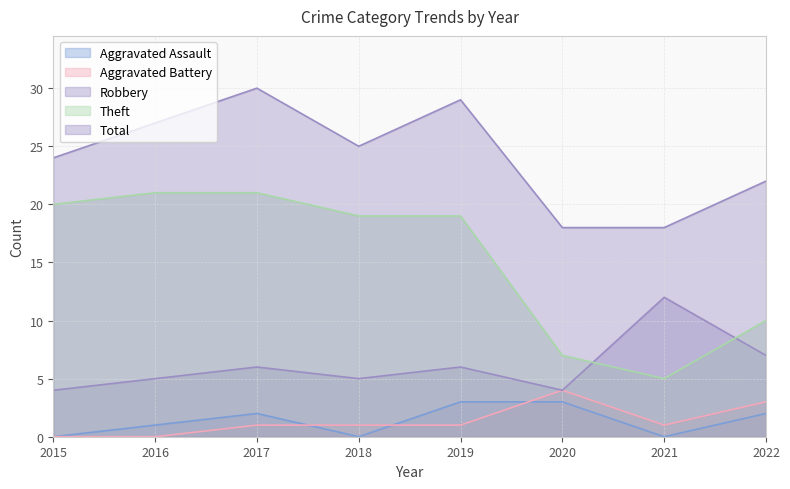

At which label does Aggravated Battery reach its minimum?

2015